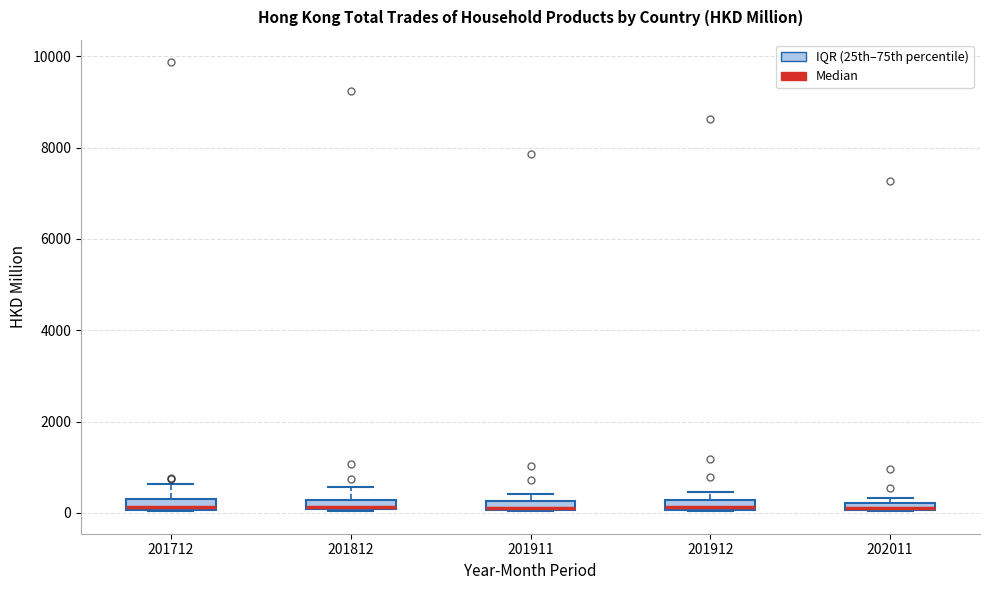

Where is the upper edge of the box at x = 201812 on the y-axis? The values are not printed on the chart, so give them approximately, as read against the axis.

200